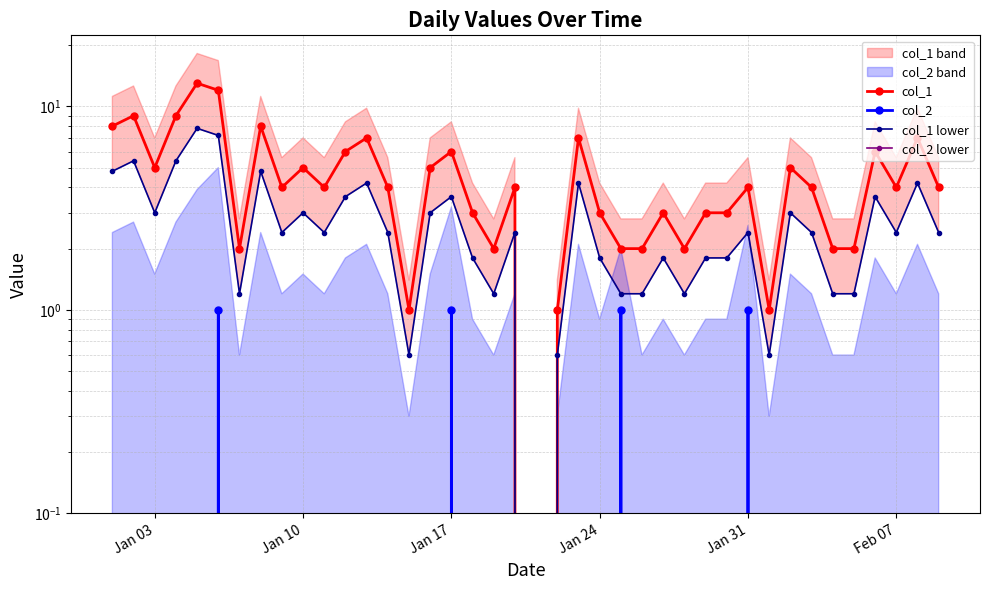

Which series has the widest spread of values?

col_1